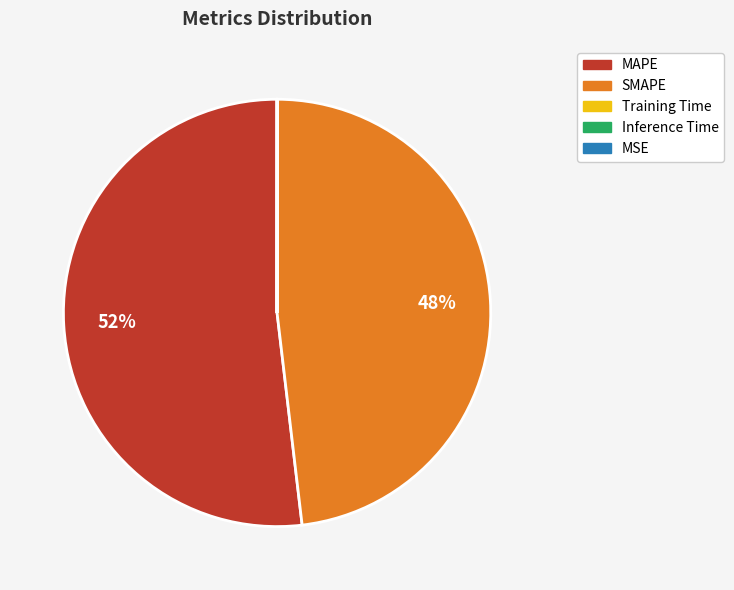

Which category accounts for the majority?

MAPE